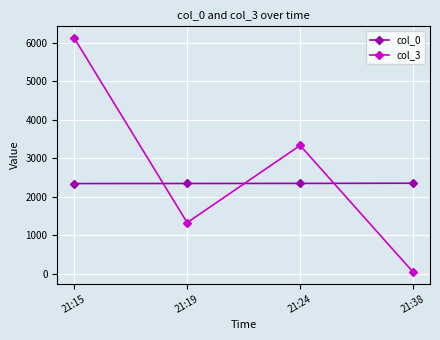

Which series changed the most between 21:24 and 21:38?

col_3